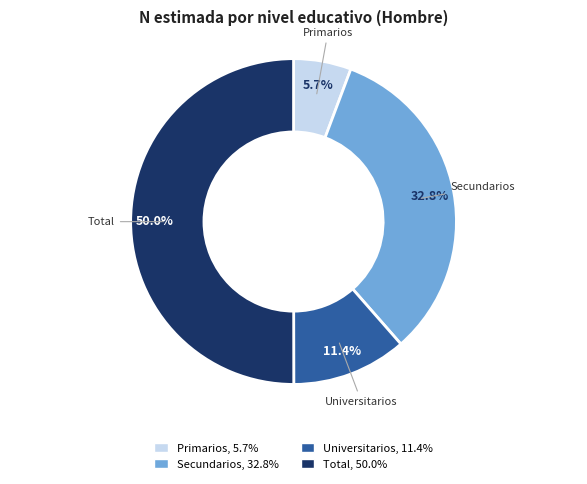

Which category has the smallest portion of the pie?

Primarios